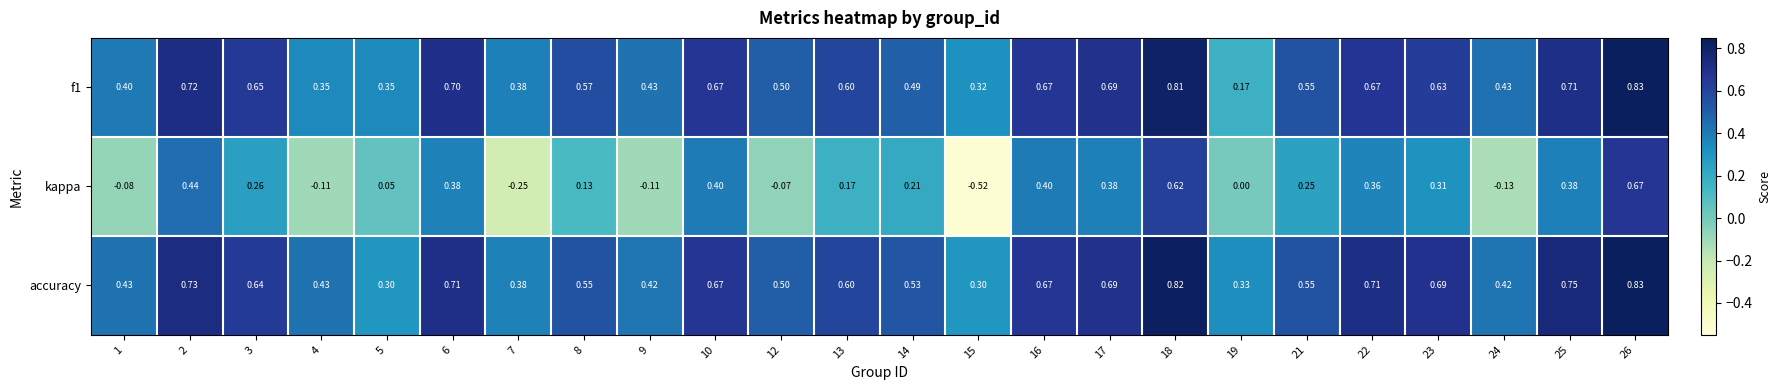

Which series has the largest range (max minus min)?

kappa